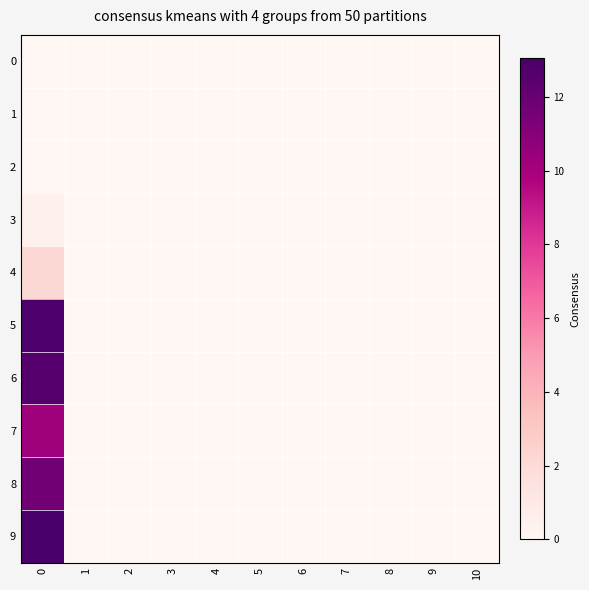

Reading right to left, transcribe all the data shown in this chart.

0: 10=0.0	9=0.0	8=0.0	7=0.0	6=0.0	5=0.0	4=0.0	3=0.0	2=0.0	1=0.0	0=0.0
1: 10=0.0	9=0.0	8=0.0	7=0.0	6=0.0	5=0.0	4=0.0	3=0.0	2=0.0	1=0.0	0=0.0
2: 10=0.0	9=0.0	8=0.0	7=0.0	6=0.0	5=0.0	4=0.0	3=0.0	2=0.0	1=0.0	0=0.0
3: 10=0.0	9=0.0	8=0.0	7=0.0	6=0.0	5=0.0	4=0.0	3=0.0	2=0.0	1=0.0	0=0.5
4: 10=0.0	9=0.0	8=0.0	7=0.0	6=0.0	5=0.0	4=0.0	3=0.0	2=0.0	1=0.0	0=2.1
5: 10=0.0	9=0.0	8=0.0	7=0.0	6=0.0	5=0.0	4=0.0	3=0.0	2=0.0	1=0.0	0=12.9
6: 10=0.0	9=0.0	8=0.0	7=0.0	6=0.0	5=0.0	4=0.0	3=0.0	2=0.0	1=0.0	0=12.6
7: 10=0.0	9=0.0	8=0.0	7=0.0	6=0.0	5=0.0	4=0.0	3=0.0	2=0.0	1=0.0	0=10.2
8: 10=0.0	9=0.0	8=0.0	7=0.0	6=0.0	5=0.0	4=0.0	3=0.0	2=0.0	1=0.0	0=11.7
9: 10=0.0	9=0.0	8=0.0	7=0.0	6=0.0	5=0.0	4=0.0	3=0.0	2=0.0	1=0.0	0=13.0